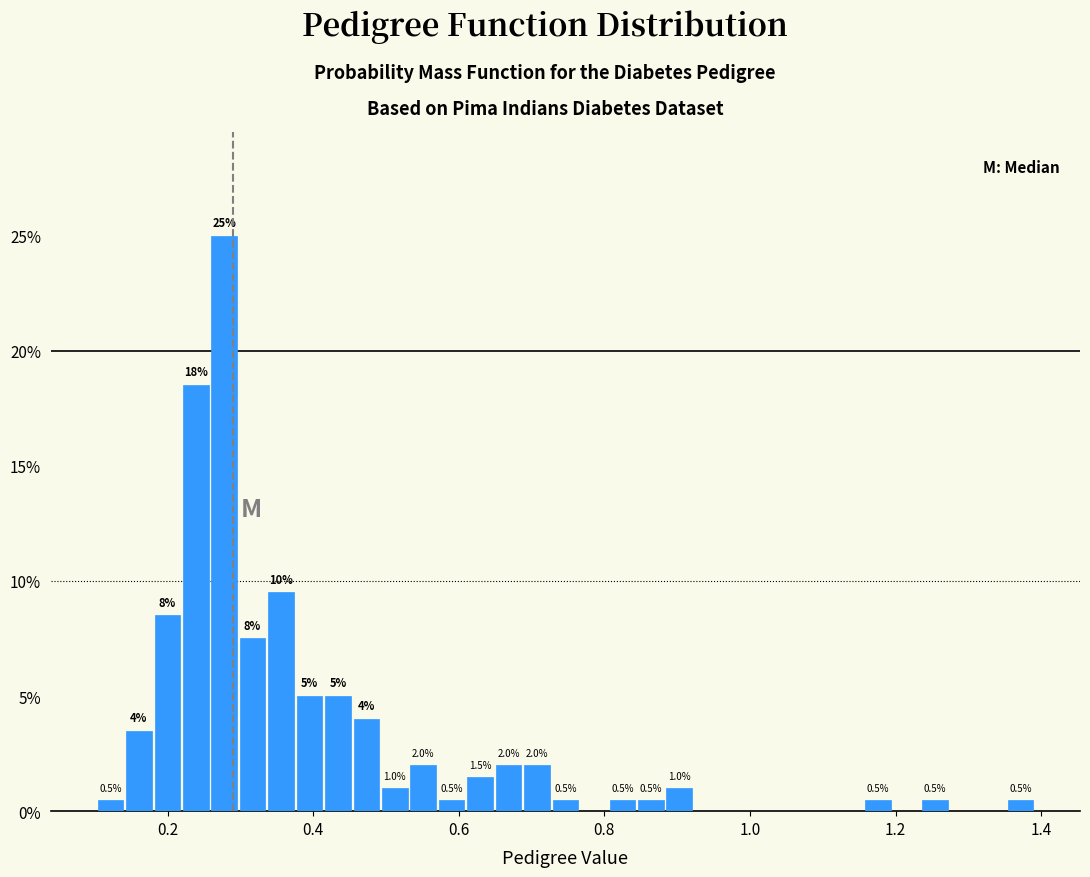

Around what value on the x-axis is the tallest bar? Give the approximate position of its centre, as read against the axis.

0.28